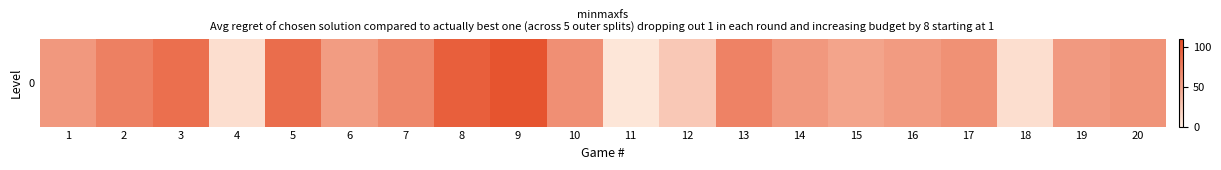

List the labels in order of value, largest first.

9, 8, 5, 3, 2, 13, 7, 10, 17, 20, 1, 14, 19, 16, 6, 15, 12, 4, 18, 11